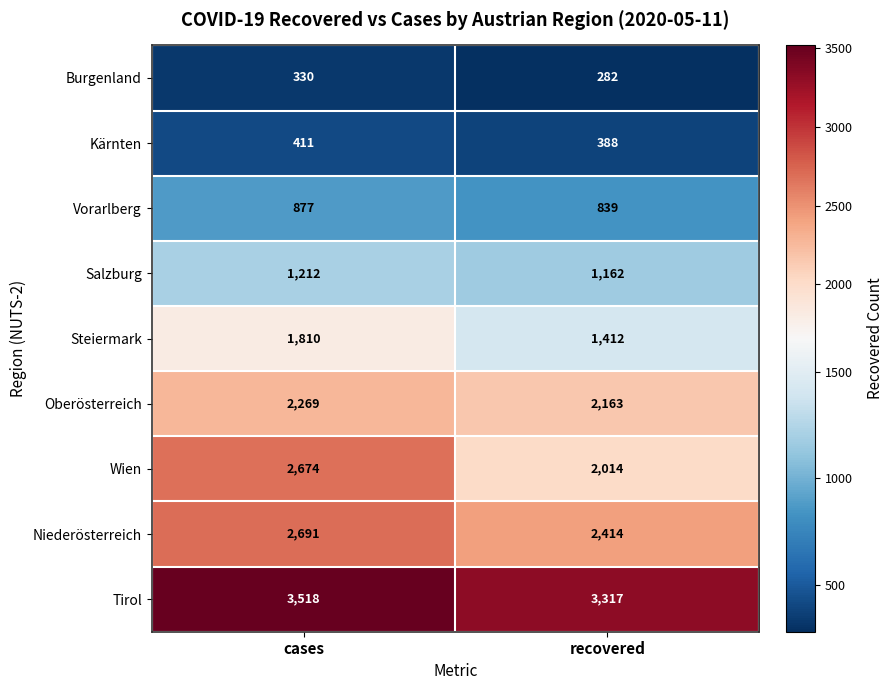

Reading right to left, extract all data points from this chart.

Burgenland: 282	330
Kärnten: 388	411
Vorarlberg: 839	877
Salzburg: 1162	1212
Steiermark: 1412	1810
Oberösterreich: 2163	2269
Wien: 2014	2674
Niederösterreich: 2414	2691
Tirol: 3317	3518